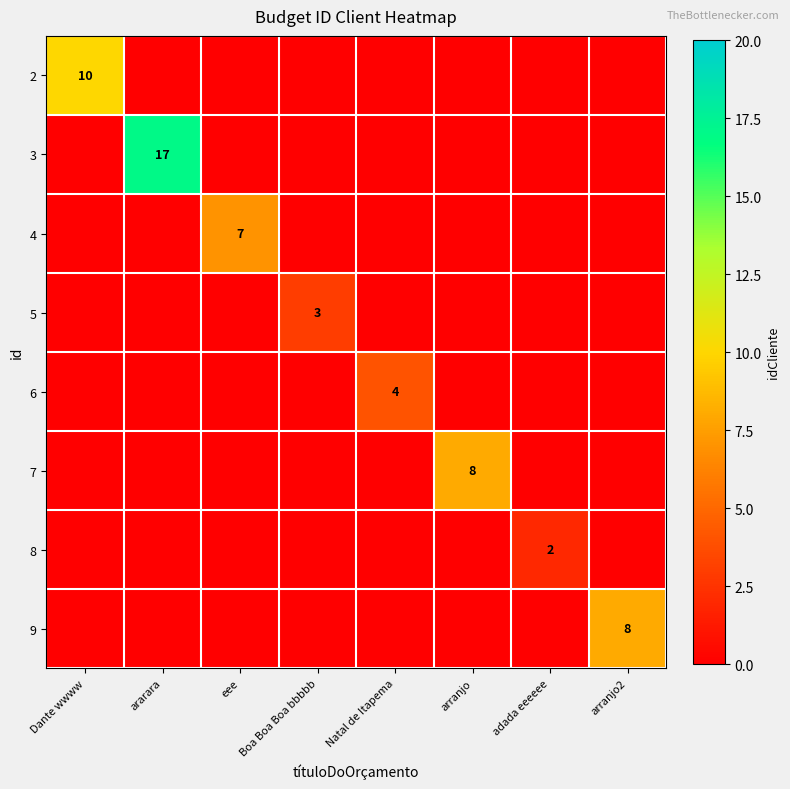

Is it true that 8 equals 2 at adada eeeeee?

True